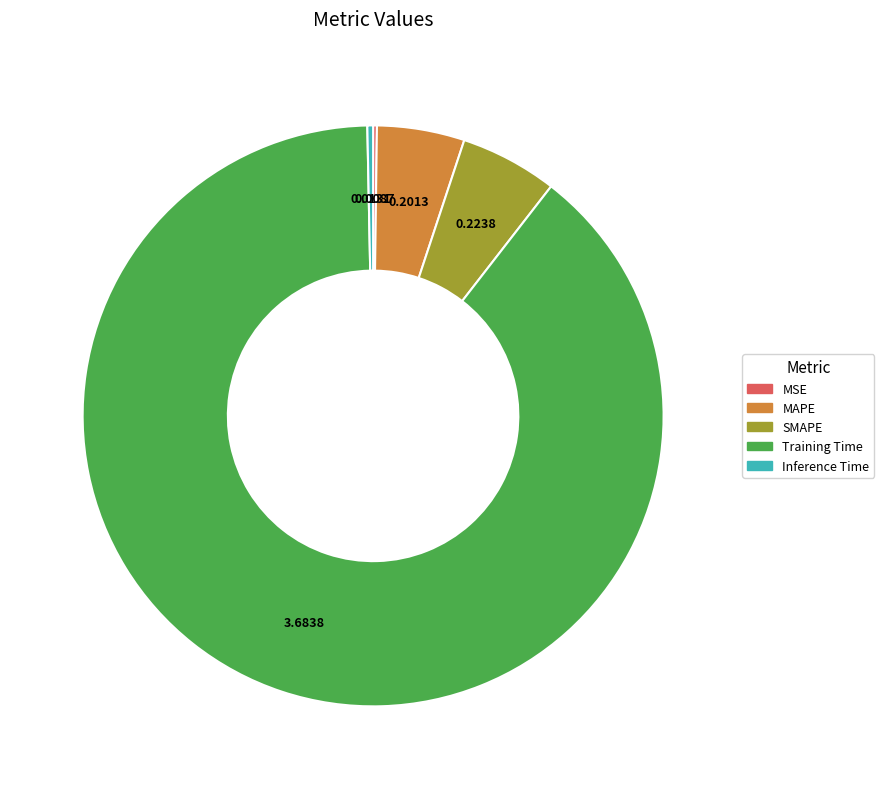

Is Training Time the majority of the pie?

Yes